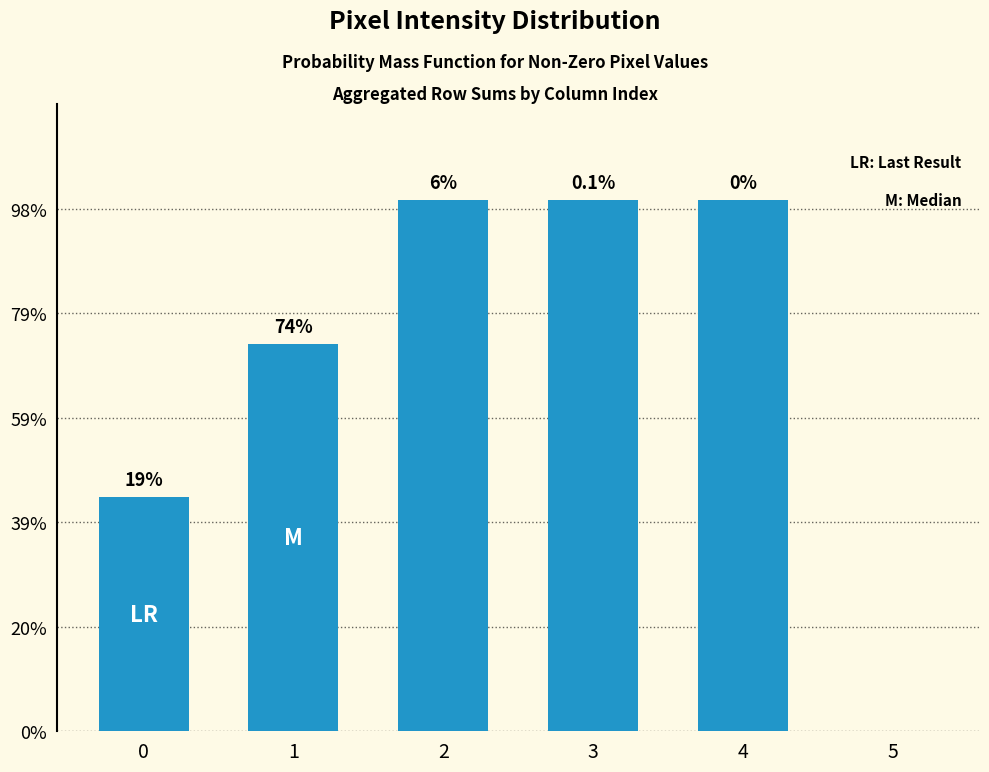

What is the average value?

176